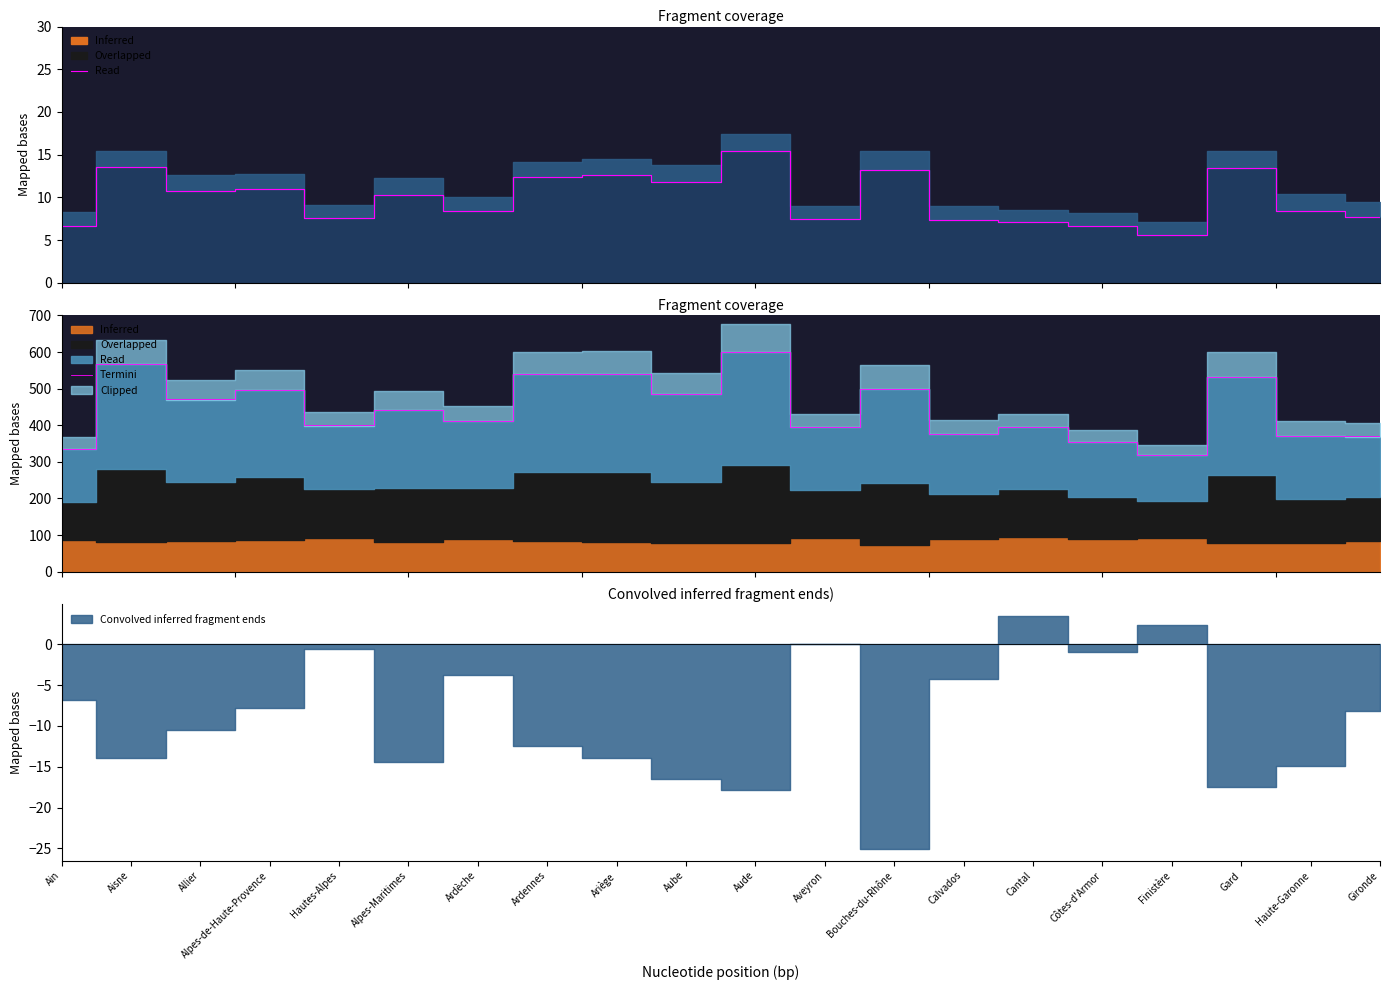

Reading left to right, list all the values displayed in this chart.

Ain=335.1	Aisne=566.6	Allier=470.6	Alpes-de-Haute-Provence=496.6	Hautes-Alpes=399.5	Alpes-Maritimes=443.1	Ardèche=412.1	Ardennes=539.6	Ariège=539.8	Aube=485.5	Aude=599.6	Aveyron=394.5	Bouches-du-Rhône=499.8	Calvados=376.6	Cantal=394.5	Côtes-d'Armor=355.2	Finistère=318.3	Gard=532.3	Haute-Garonne=369.8	Gironde=369.4